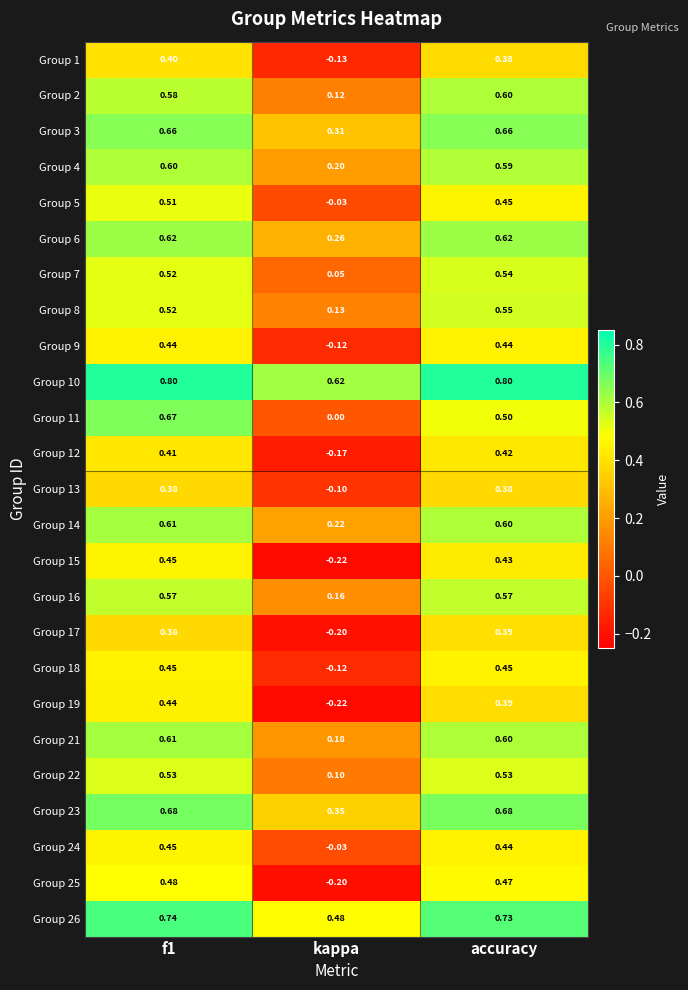

Which series has the largest total across all categories?

Group 10